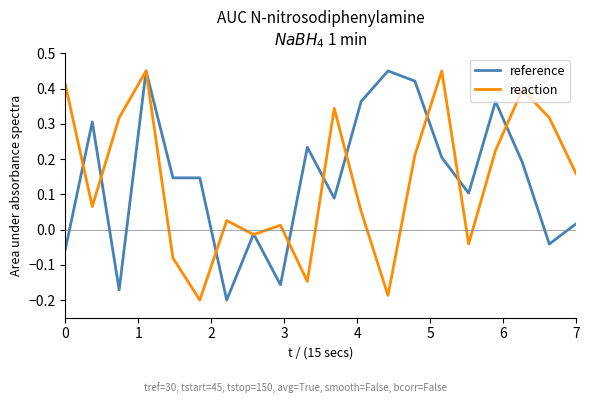

What is the difference between the maximum and minimum values in the reaction series?

0.7